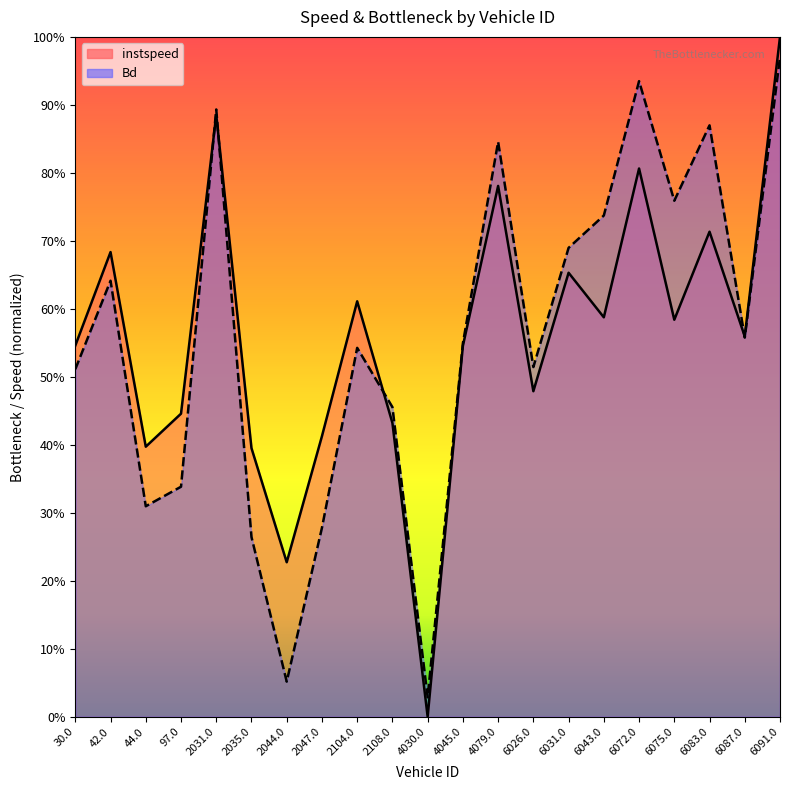

True or false: Bd has a value of 0.5 at 30.0.

True